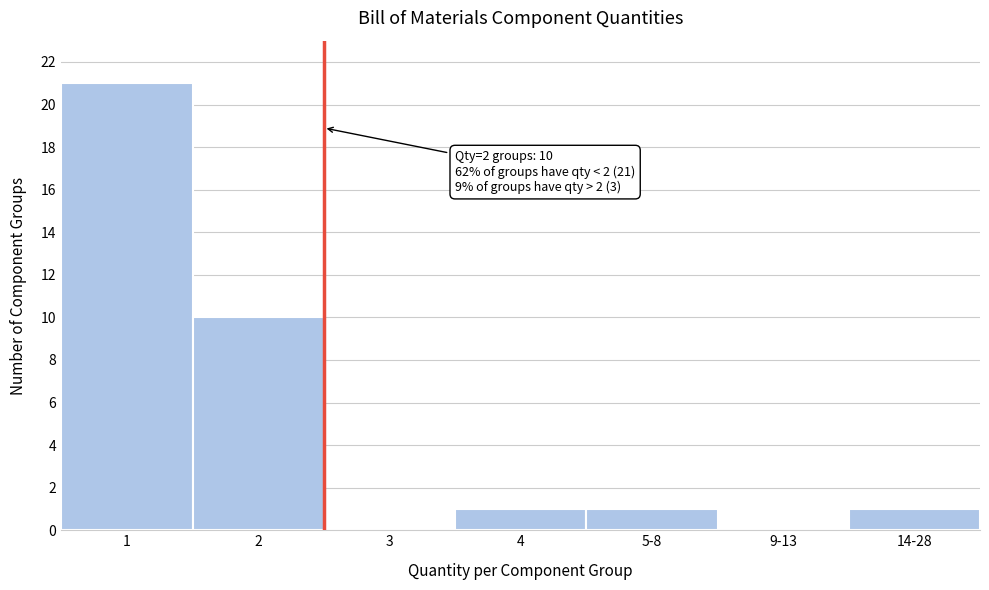

Reading left to right, extract all data points from this chart.

1=21	2=10	3=0	4=1	5-8=1	9-13=0	14-28=1